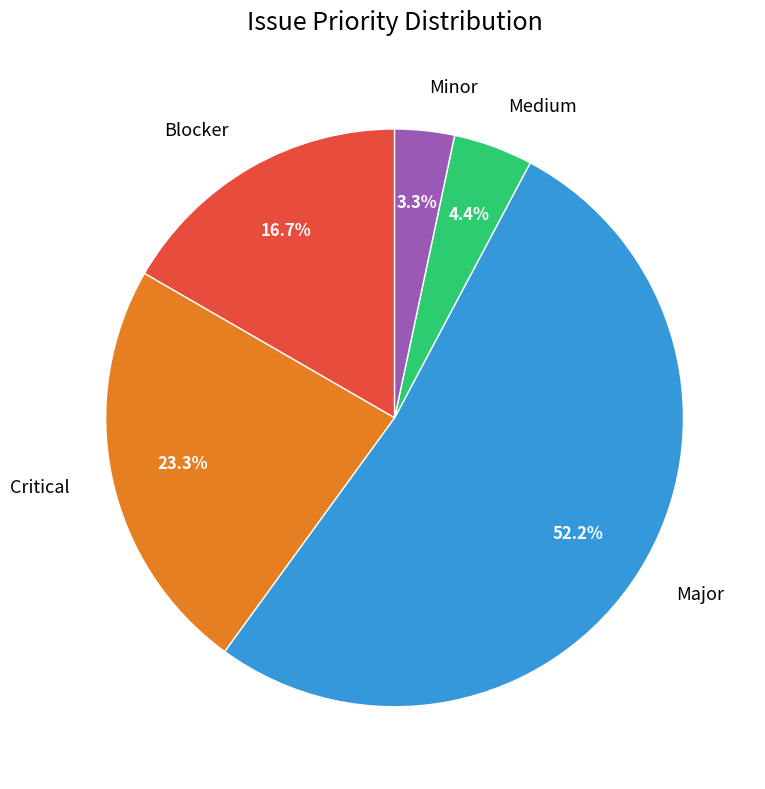

What is the smallest slice in the pie chart?

Minor